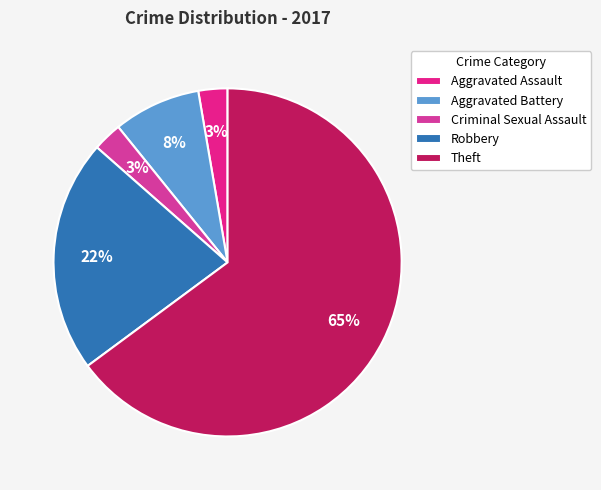

What is the smallest slice in the pie chart?

Aggravated Assault